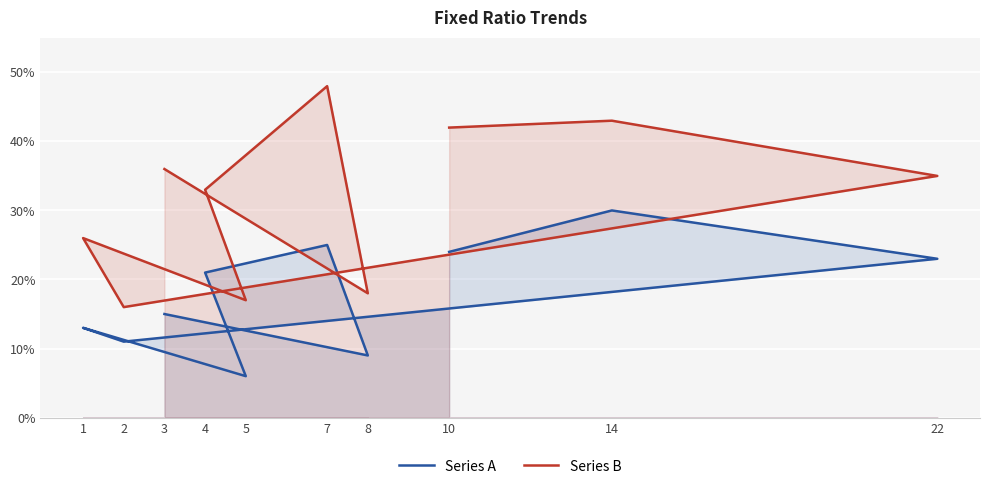

List the series in order of their overall mean, highest first.

Series B, Series A